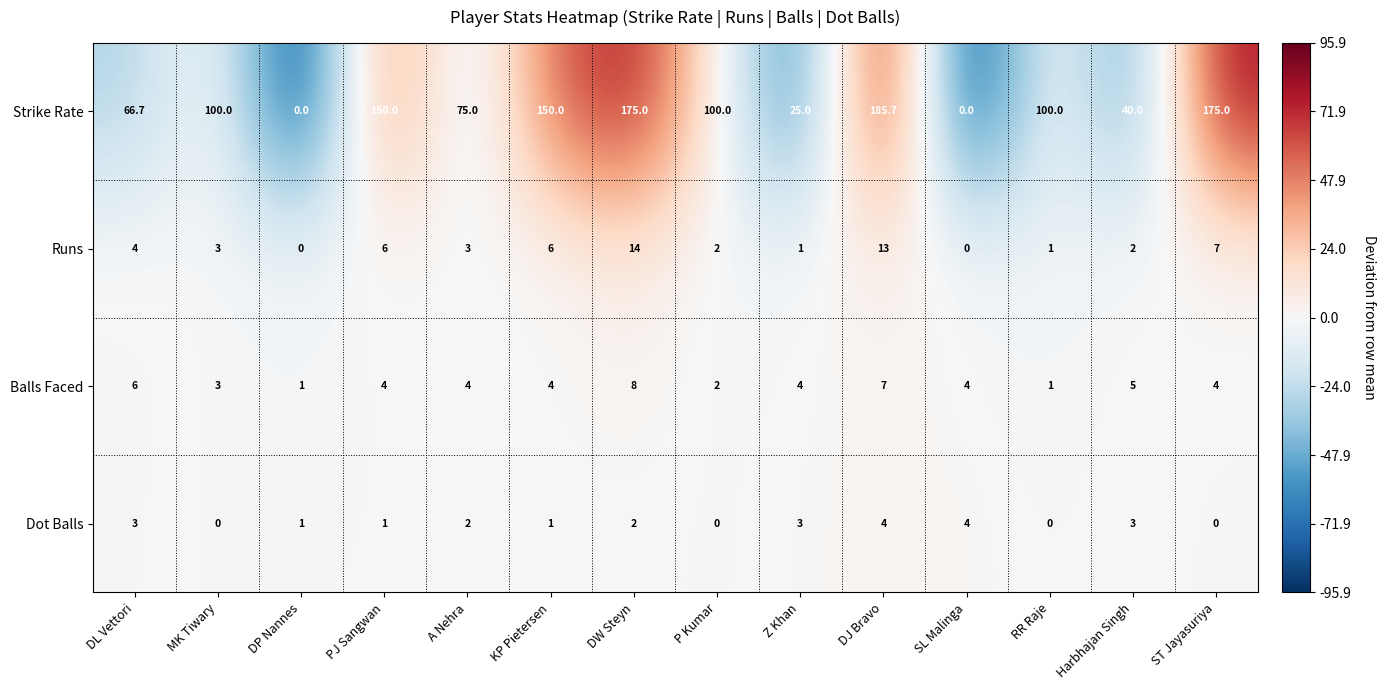

At which category does the chart reach its peak across all series?

DJ Bravo